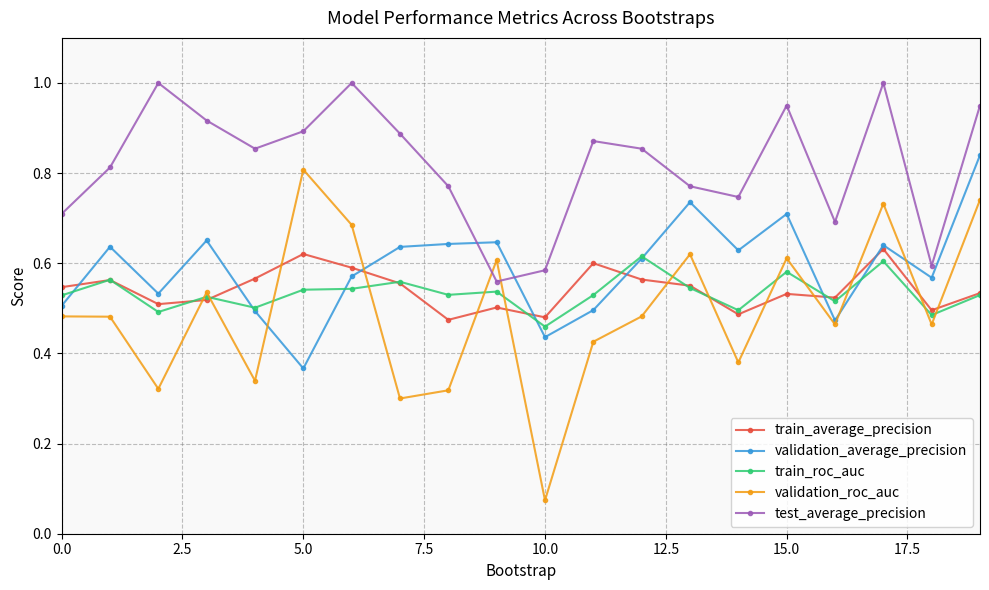

True or false: train_average_precision and test_average_precision intersect in this chart.

False